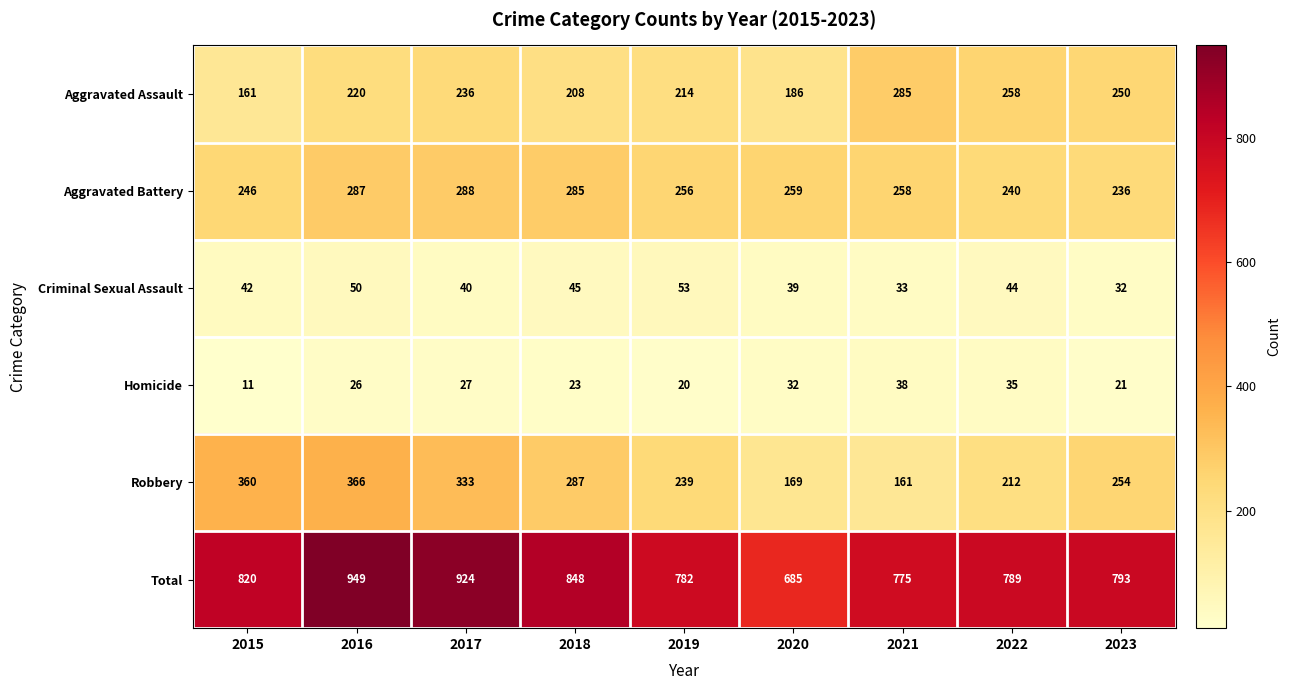

At which category is the sum across all series the highest?

2016